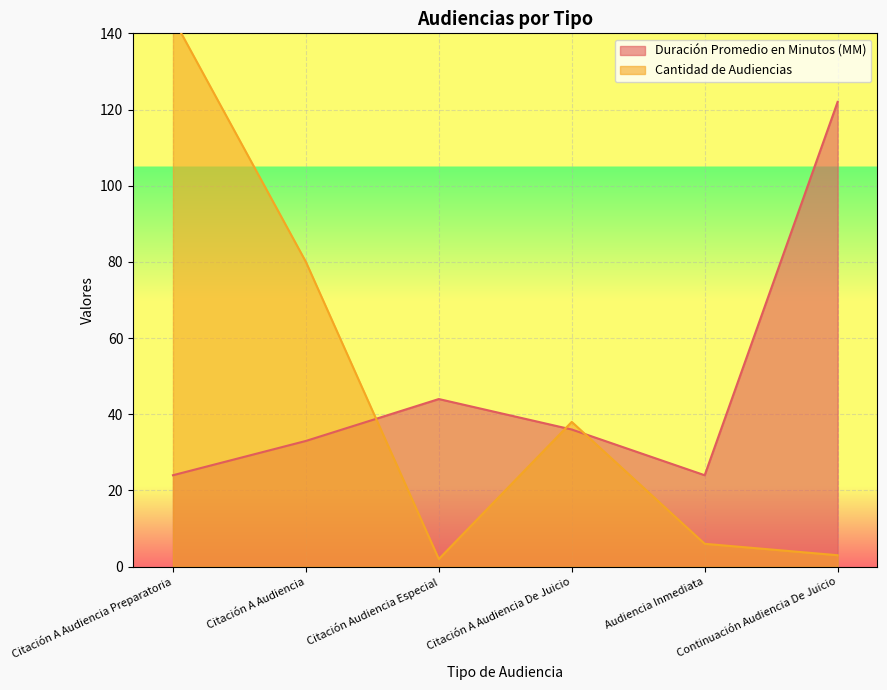

At which label does Cantidad de Audiencias first exceed 38?

Citación A Audiencia Preparatoria